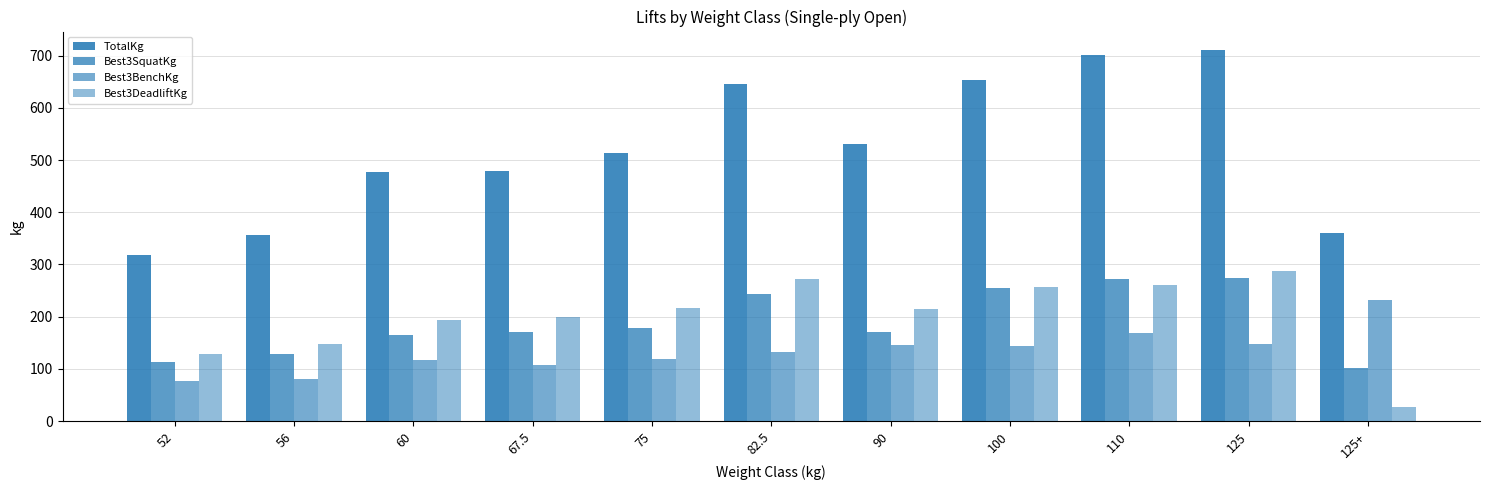

Does the chart contain stacked bars?

No